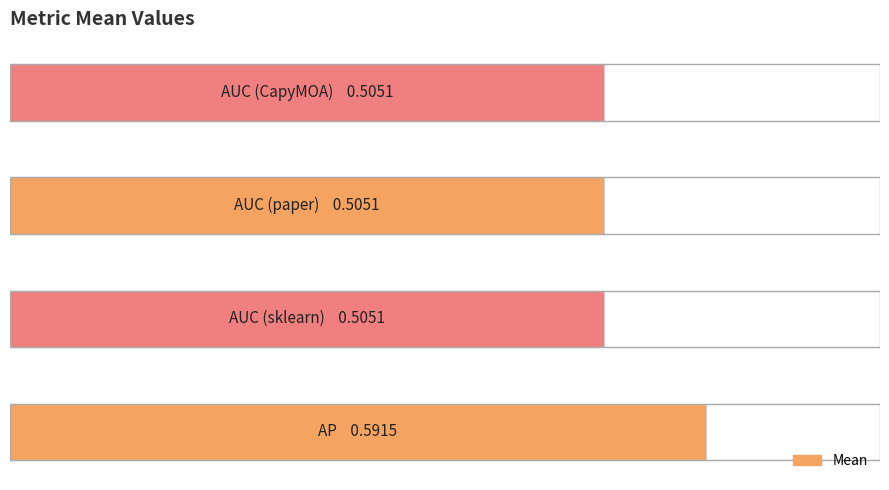

Does the chart contain any negative values?

No